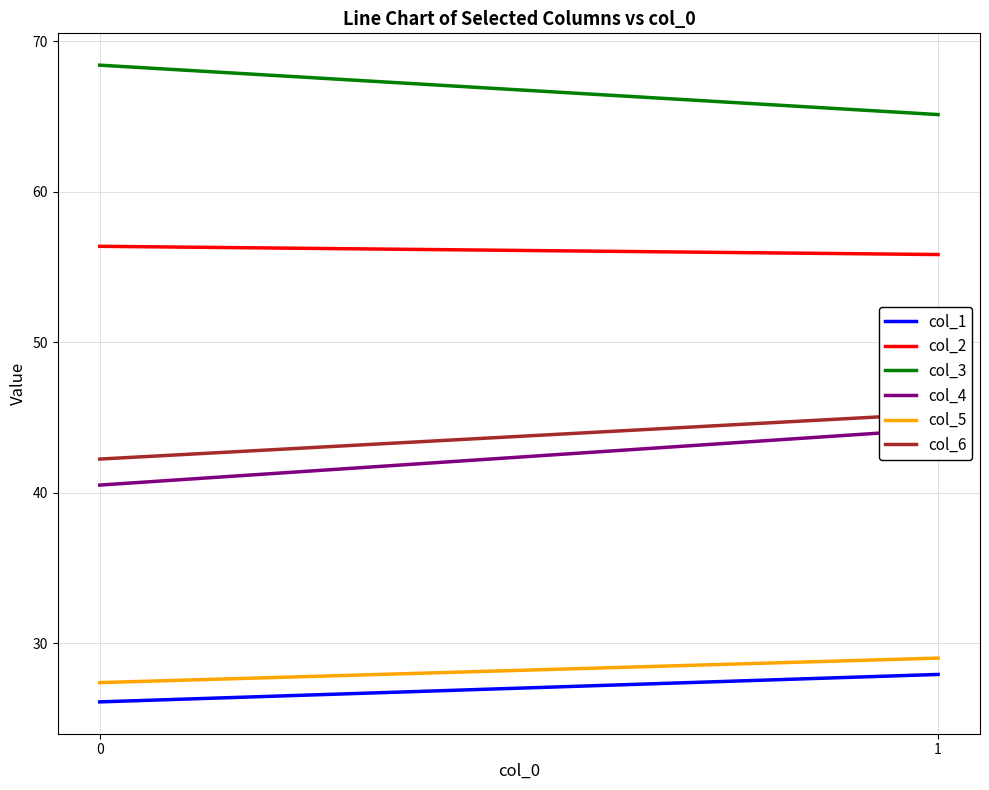

Which series has the largest total across all categories?

col_3